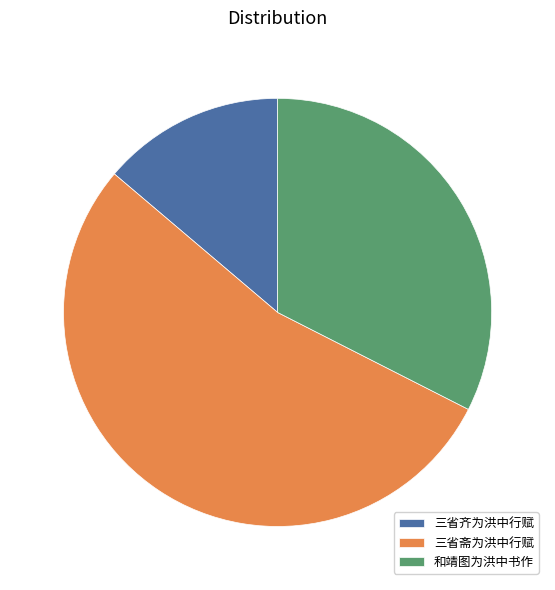

Which slice is the largest?

三省斋为洪中行赋